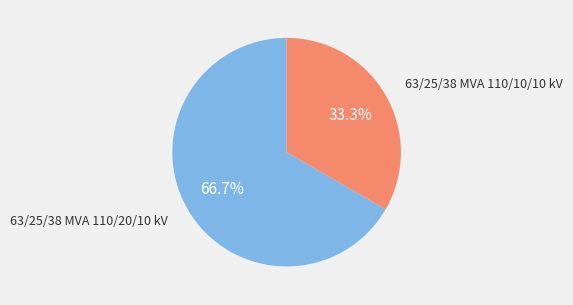

To the nearest percent, what is the difference between the 63/25/38 MVA 110/20/10 kV and 63/25/38 MVA 110/10/10 kV slice percentages?

33%